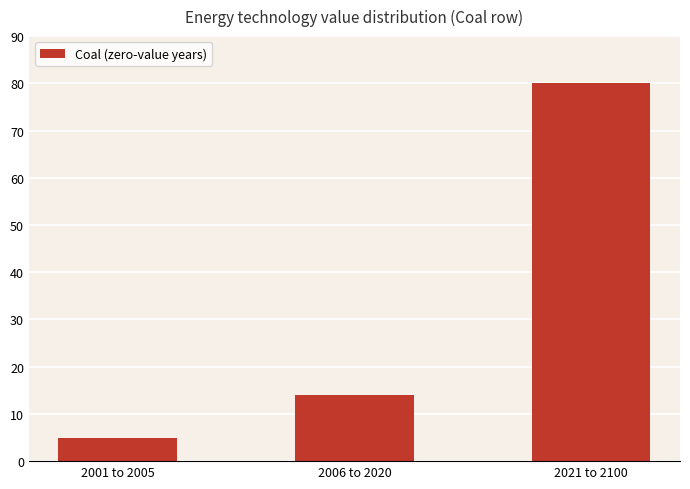

Reading right to left, what are all the values shown in this chart?

80	14	5